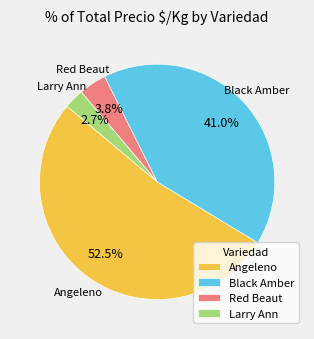

How many segments does this pie chart have?

4